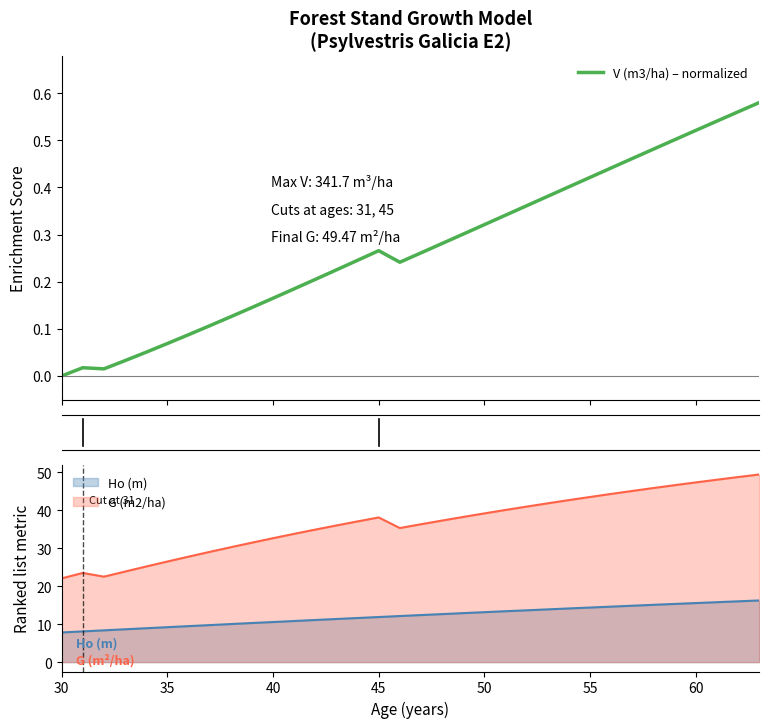

Which label corresponds to the smallest value in the chart?

30